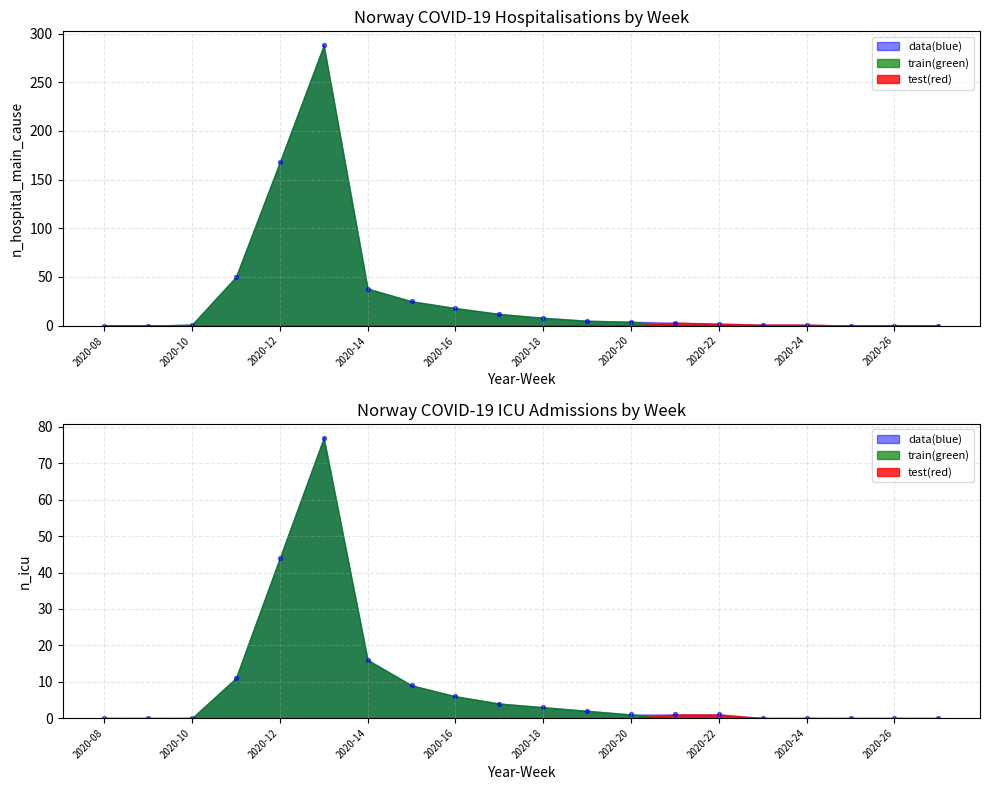

Which series has the largest total across all categories?

n_hospital_main_cause